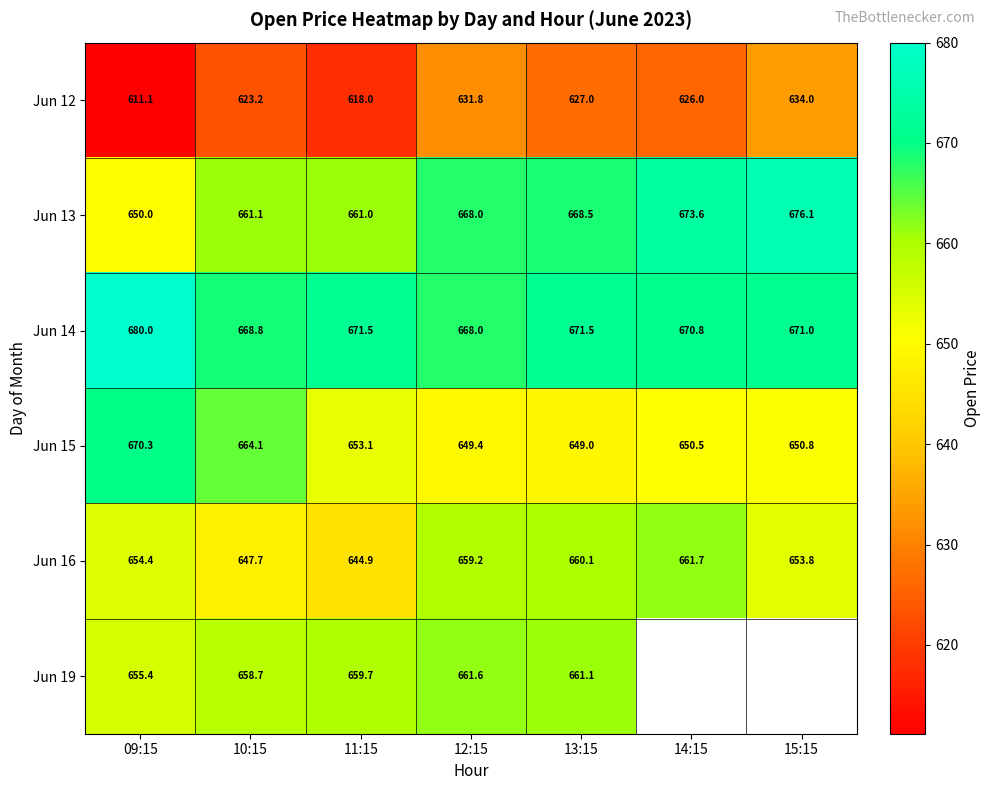

Where does the Jun 15 series first go above 650?

09:15